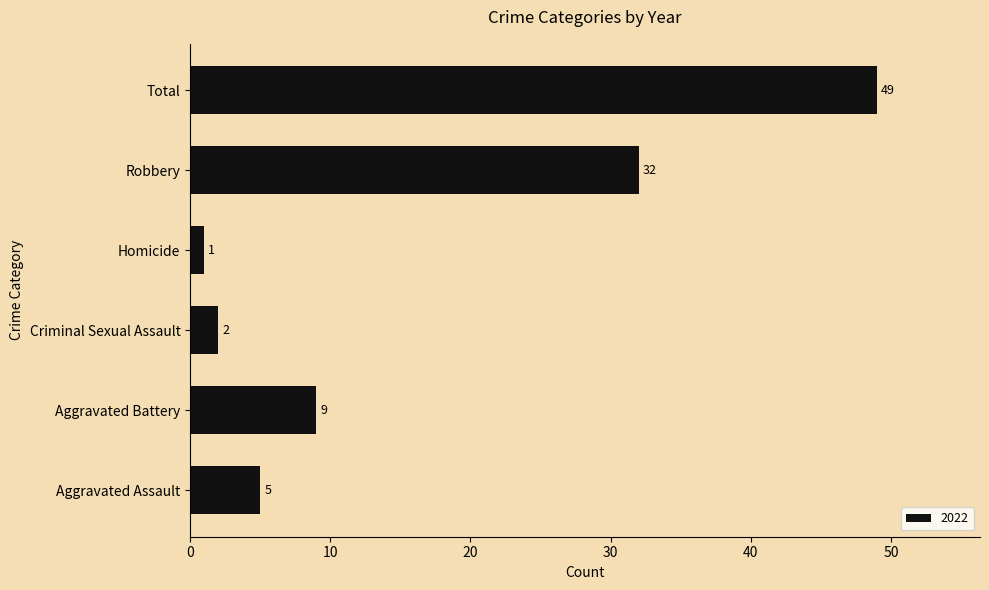

What is the difference between the maximum and minimum values?

48